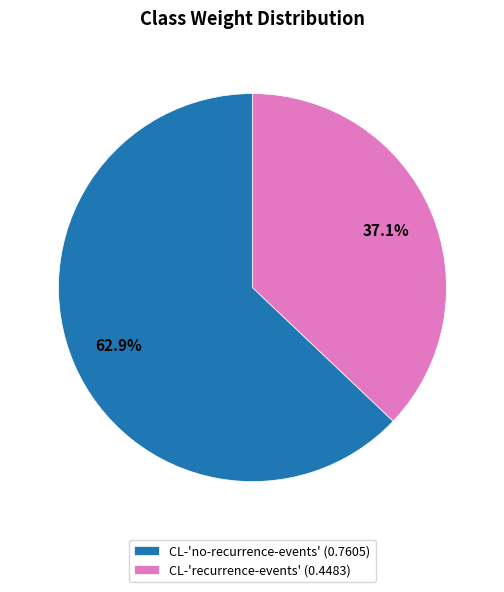

Is it true that CL-'recurrence-events' is 49% of the pie?

False